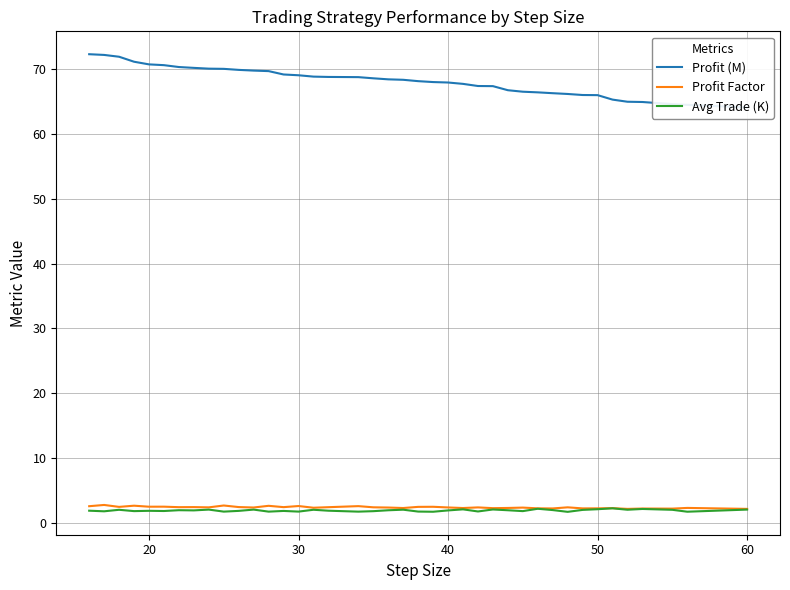

How many lines are shown in the chart?

3